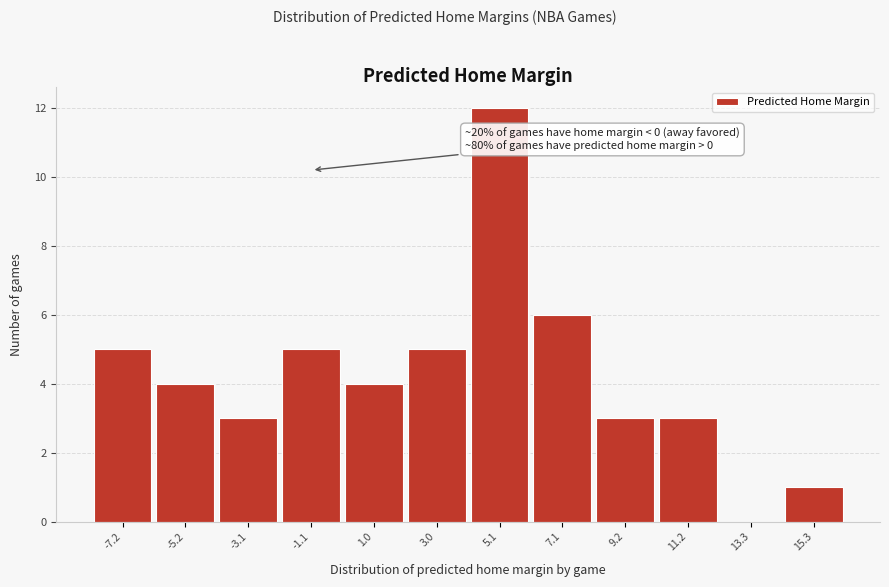

Reading left to right, list all the values displayed in this chart.

-7.2=5	-5.2=4	-3.1=3	-1.1=5	1.0=4	3.0=5	5.1=12	7.1=6	9.2=3	11.2=3	13.3=0	15.3=1